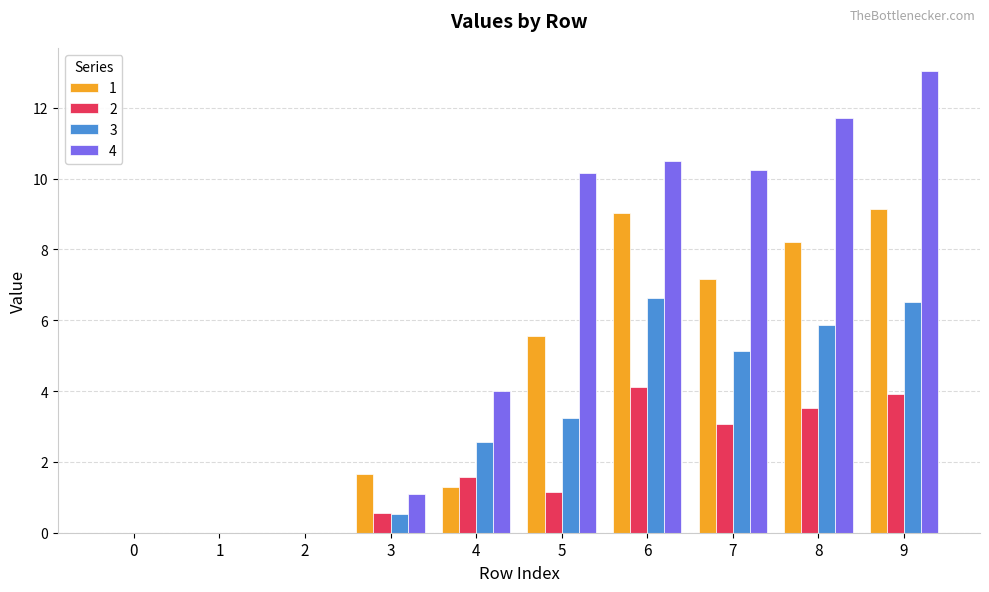

What is the sum of all 1 values?

42.0